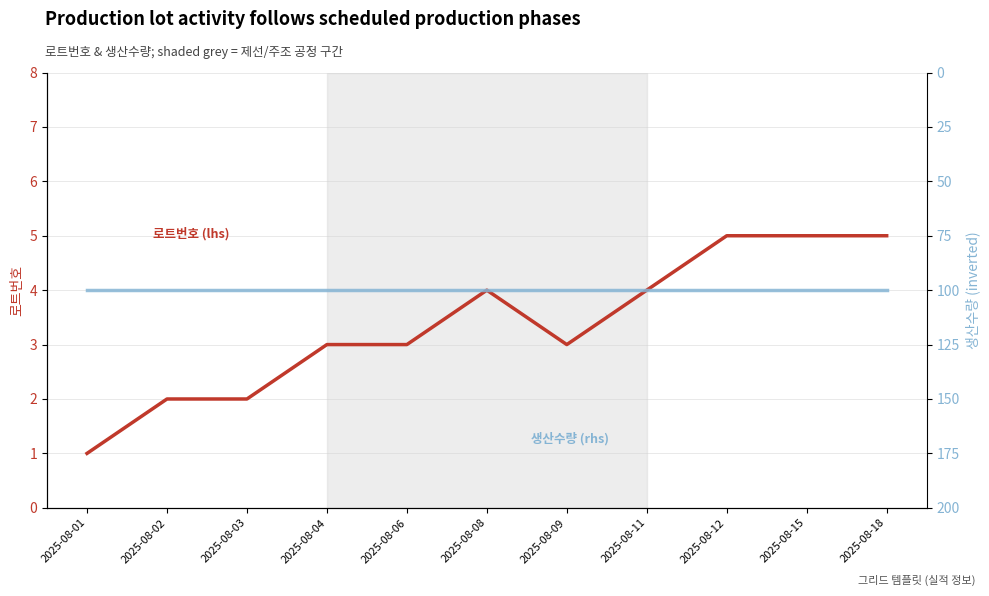

Count the 로트번호 (lhs) values in the range 2 to 5.

10